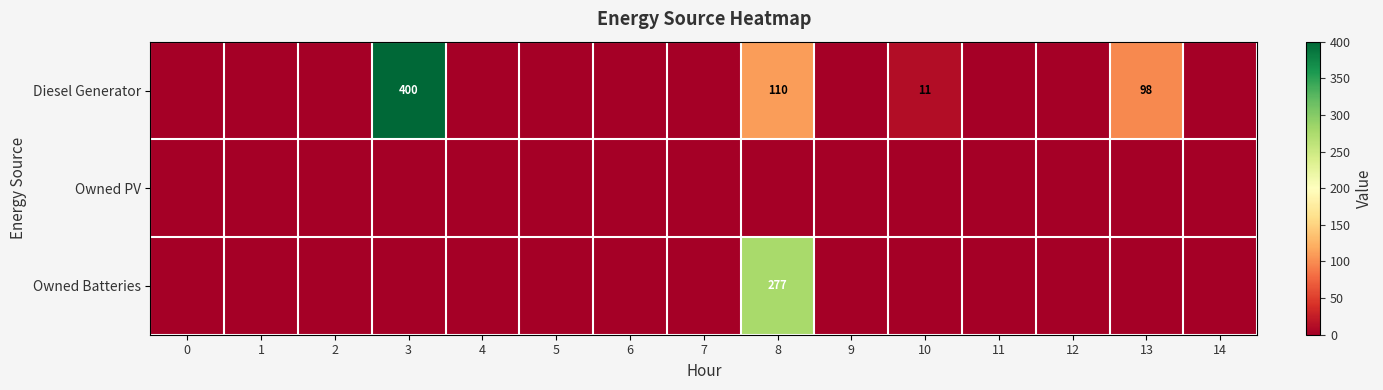

True or false: Diesel Generator has a value of 277 at 3.

False